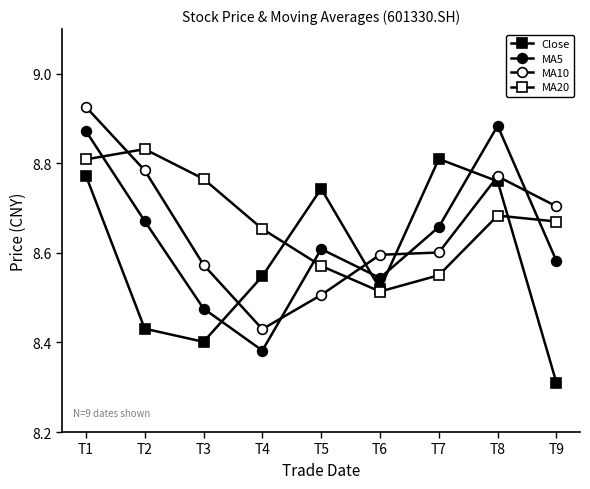

What is the difference between the Close values at T9 and T4?

0.2